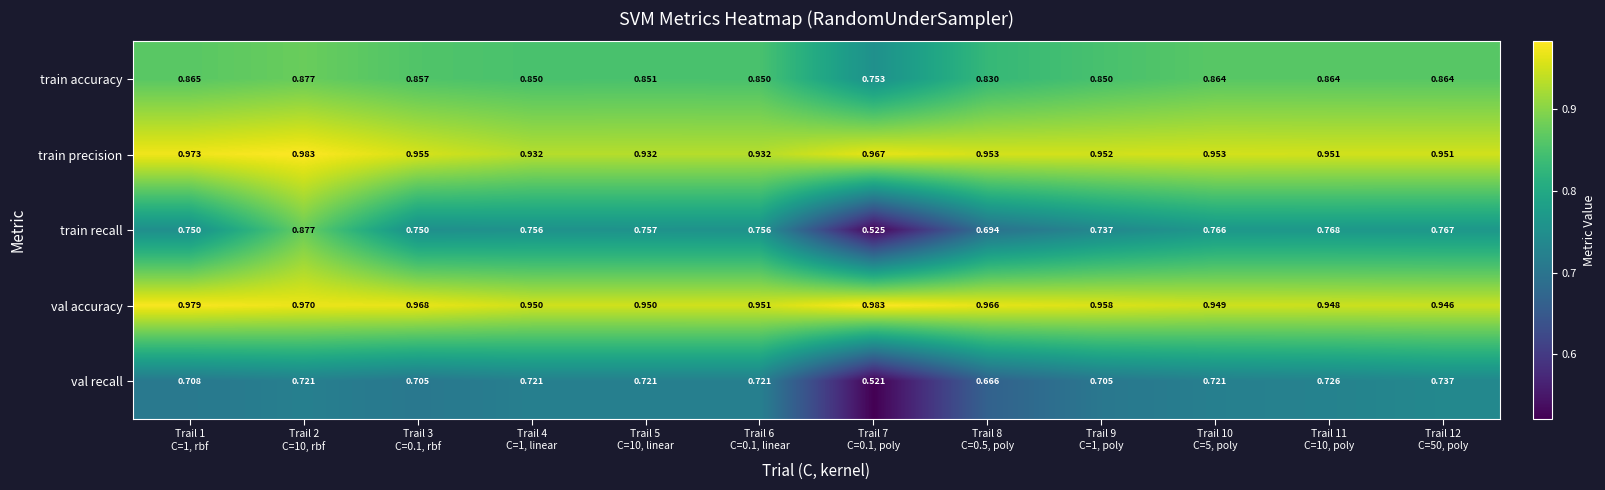

Which series has the widest spread of values?

train recall